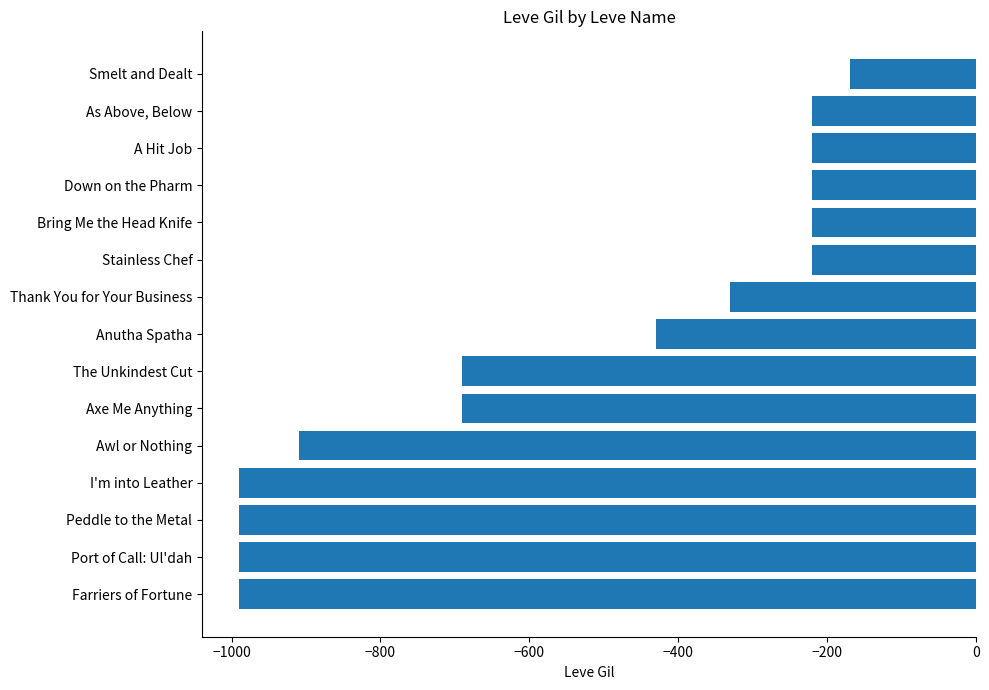

Which has a higher value, Port of Call: Ul'dah or A Hit Job?

A Hit Job